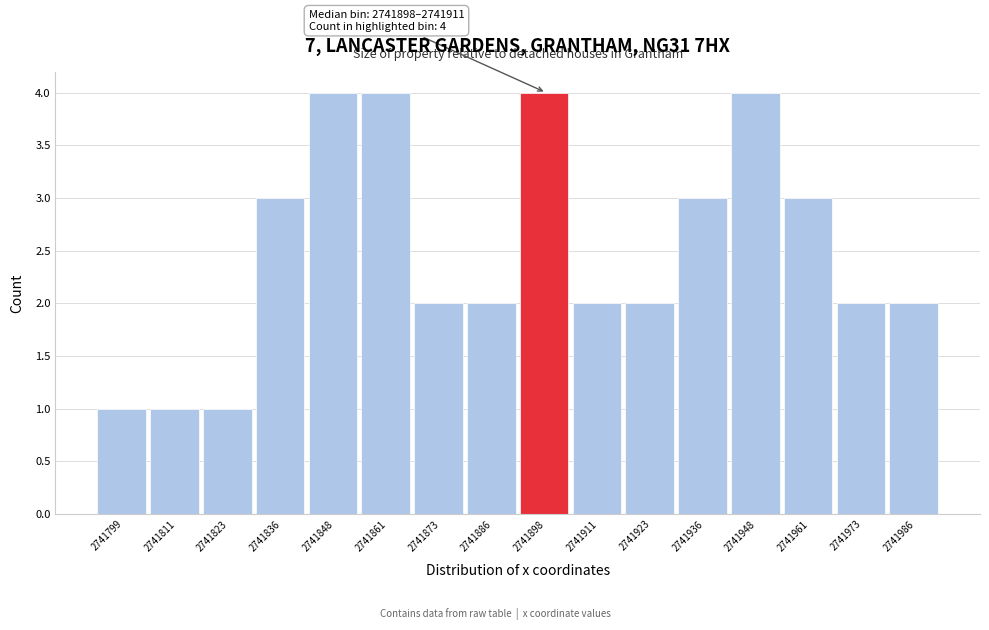

Reading left to right, what are all the values shown in this chart?

1	1	1	3	4	4	2	2	4	2	2	3	4	3	2	2